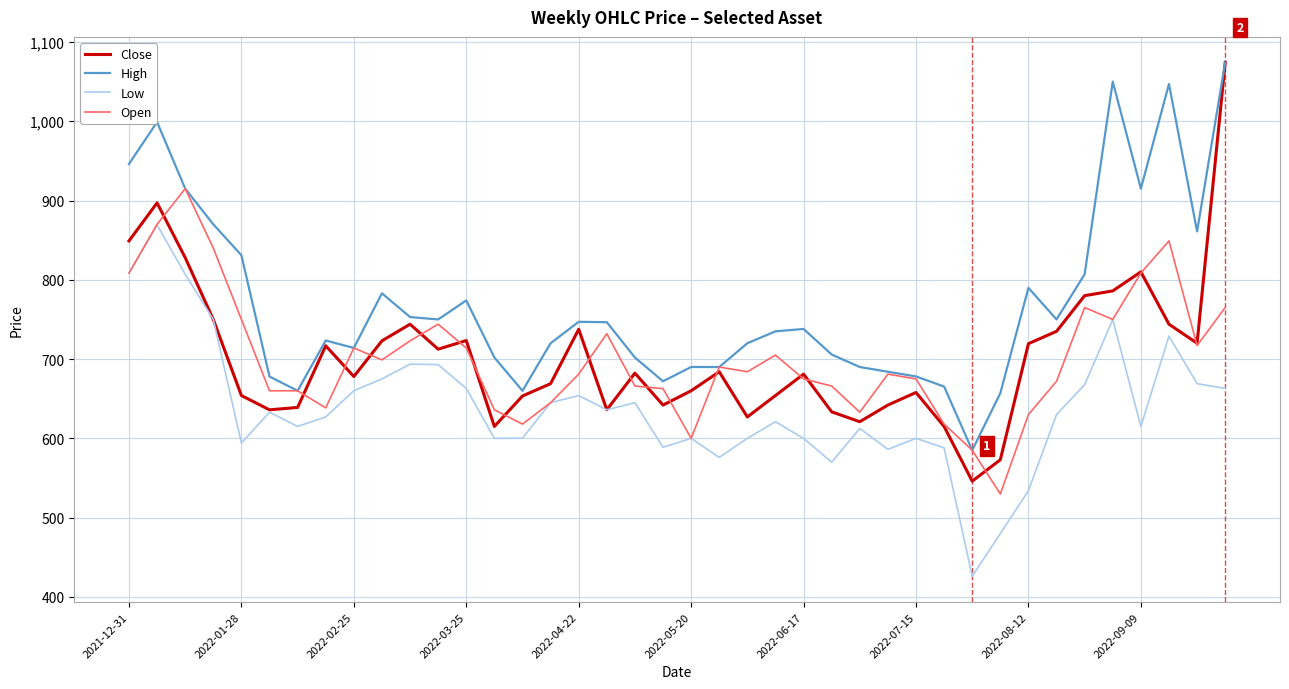

At how many categories does at least one series exceed 846?

9